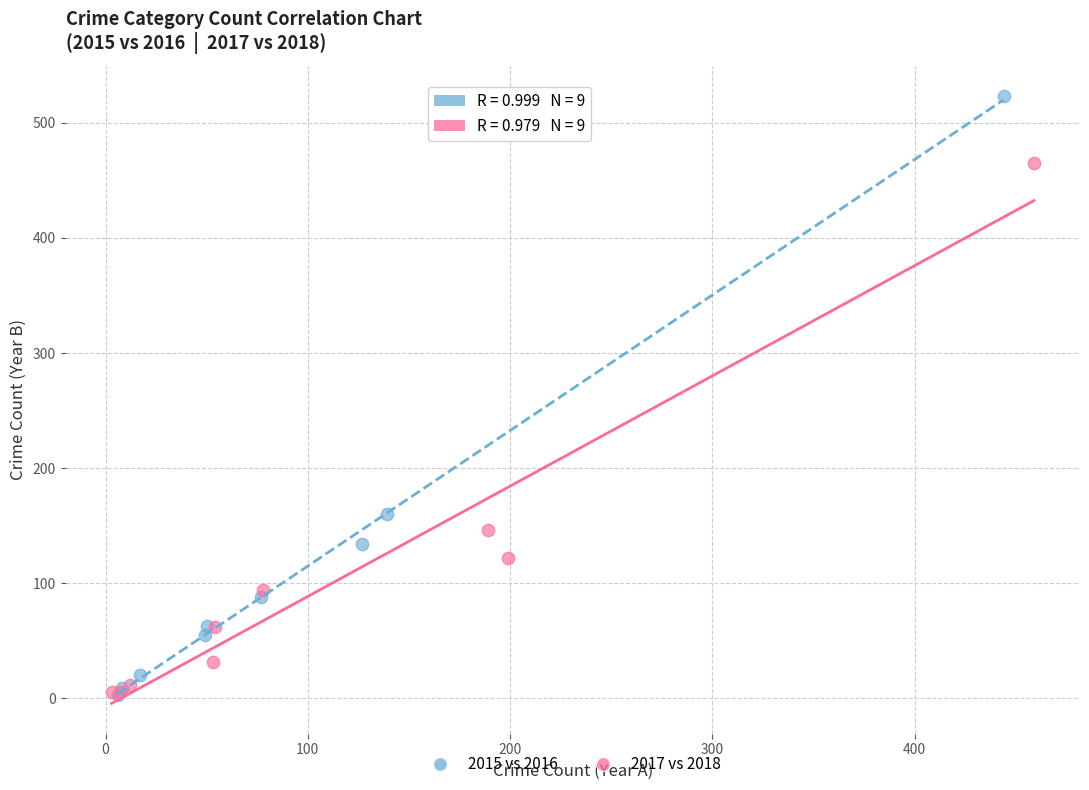

Which series reaches the maximum Y coordinate?

2015 vs 2016